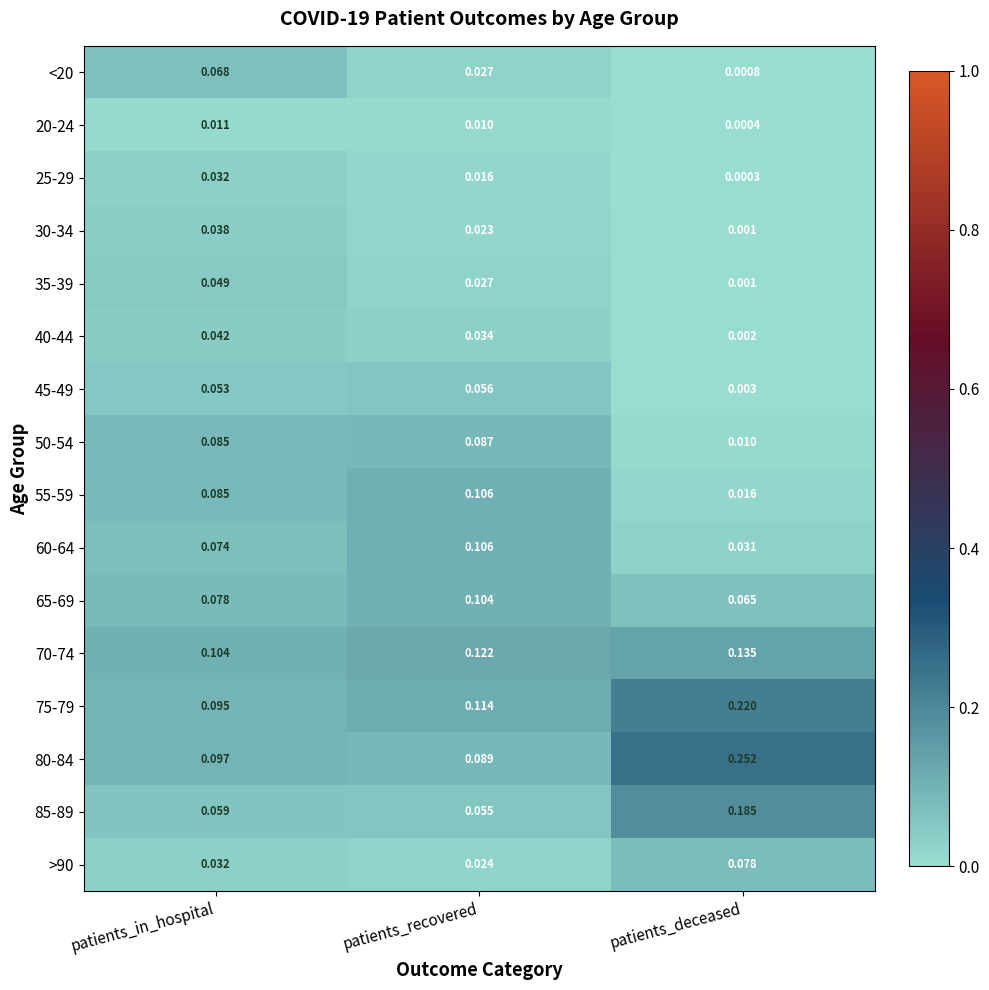

Where is 50-54 nearest to the value 0?

patients_deceased